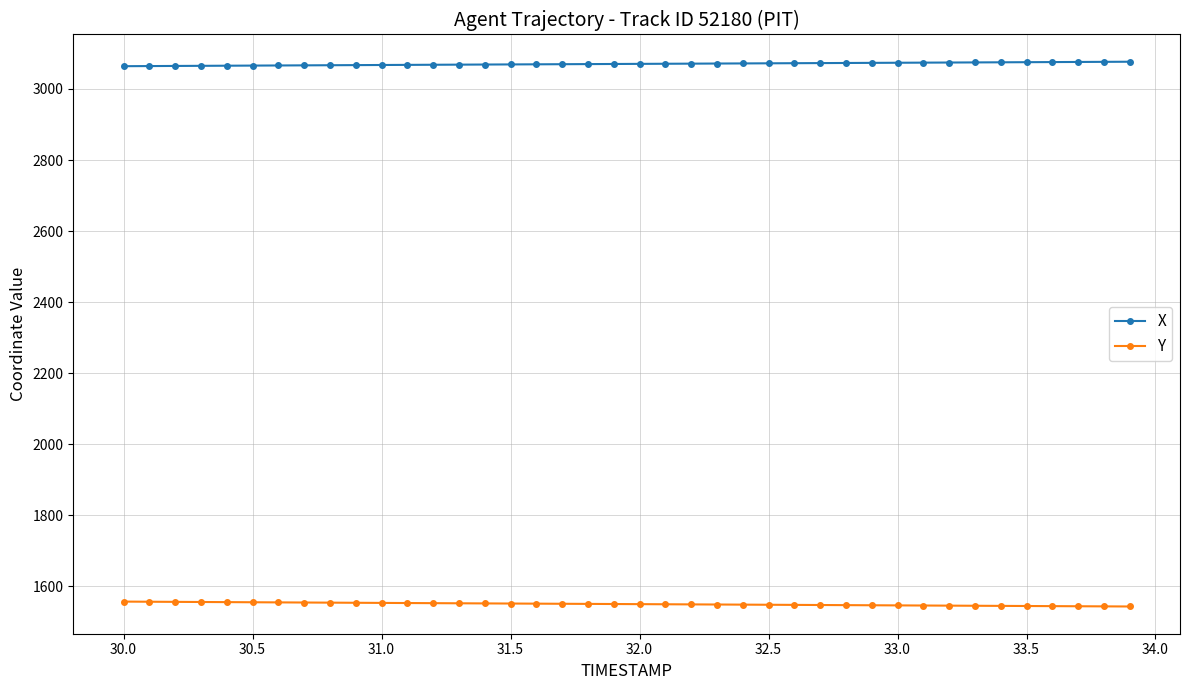

At how many categories does at least one series exceed 2733?

40